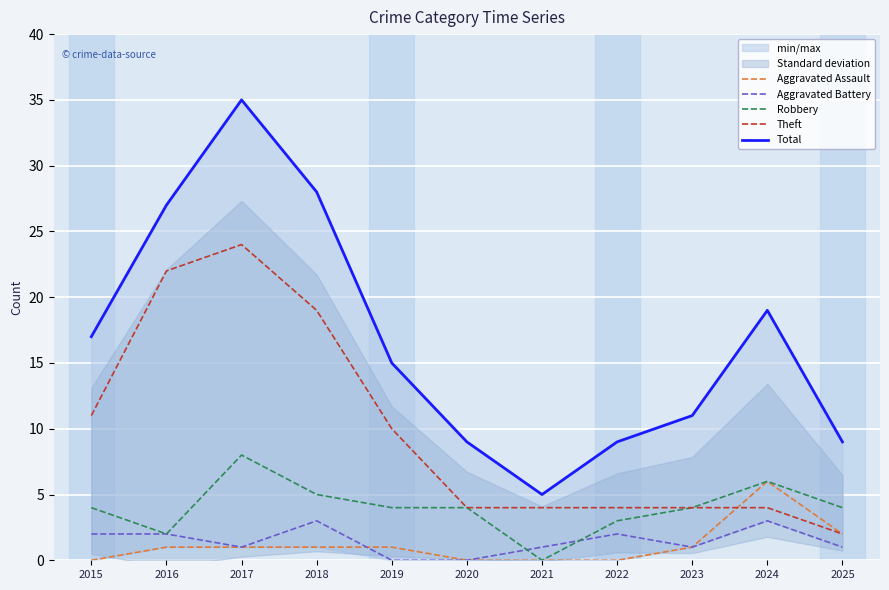

Is the value of Robbery at 2018 greater than the value of Aggravated Battery at 2018?

Yes